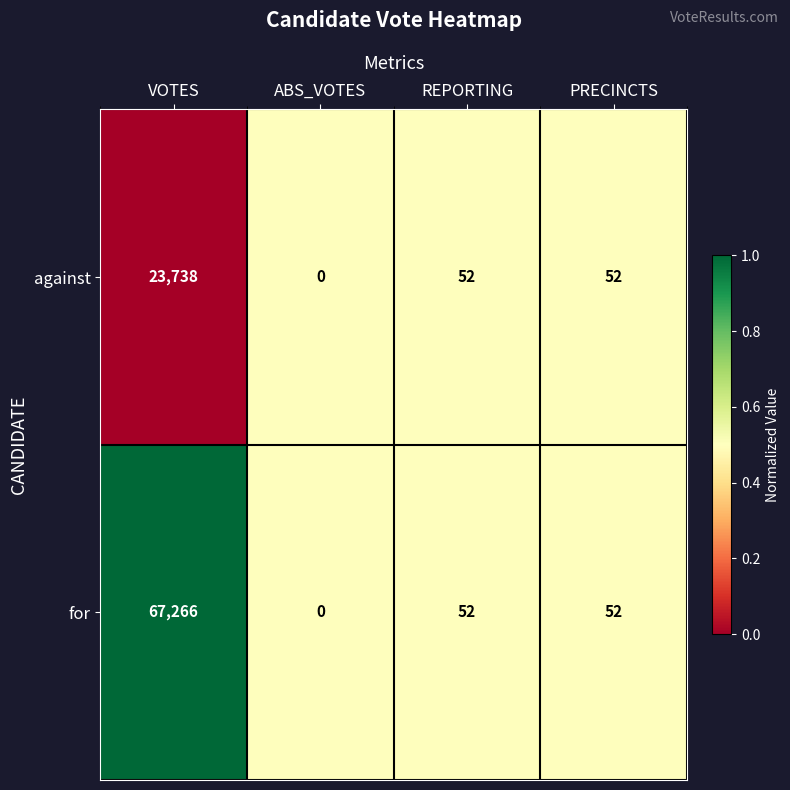

Is the value of for at REPORTING greater than the value of against at VOTES?

No